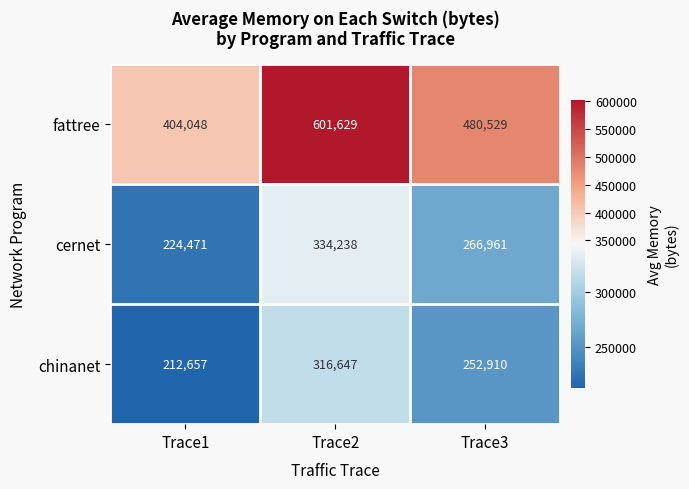

What is the highest value of the chinanet series?

316647